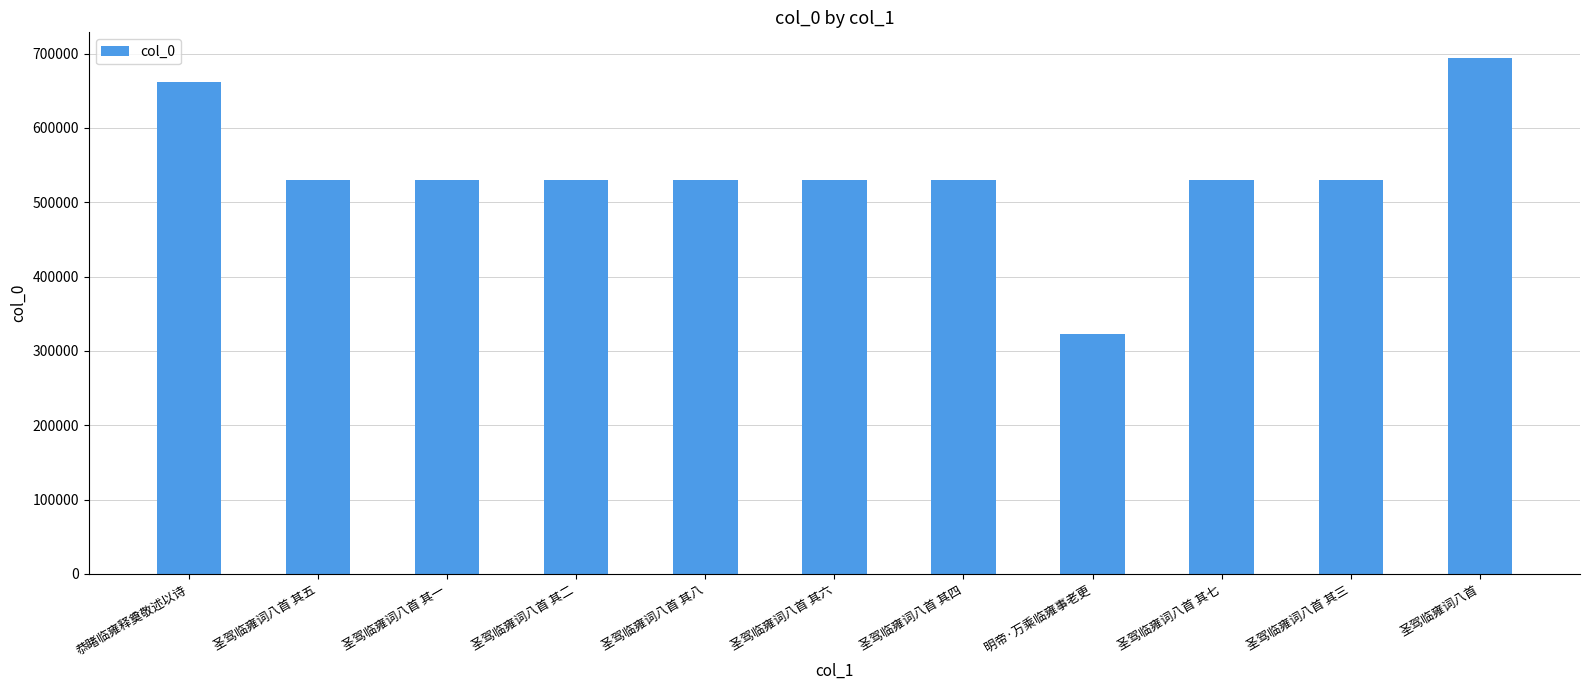

The value at 圣驾临雍词八首 其一 is 529647. True or false?

True